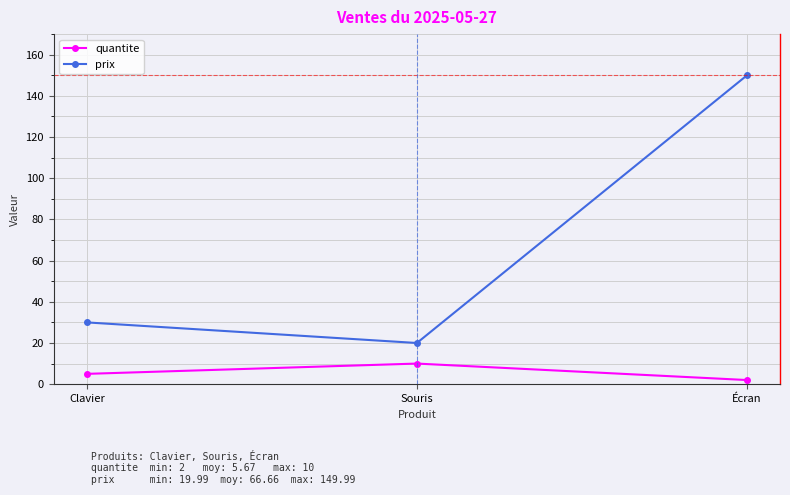

Which series has the largest total across all categories?

prix